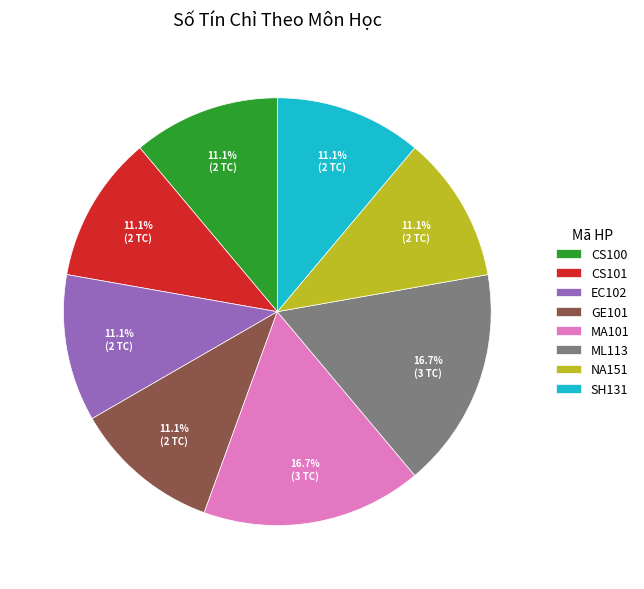

Count the number of slices in the pie.

8